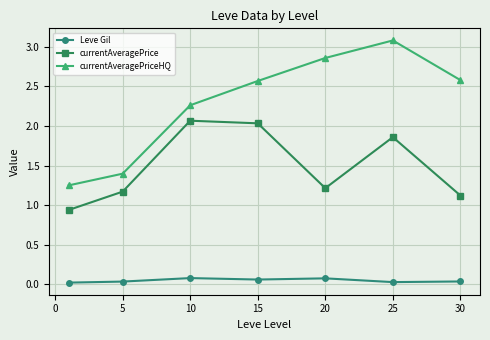

List the series in order of their peak value, highest first.

currentAveragePriceHQ, currentAveragePrice, Leve Gil